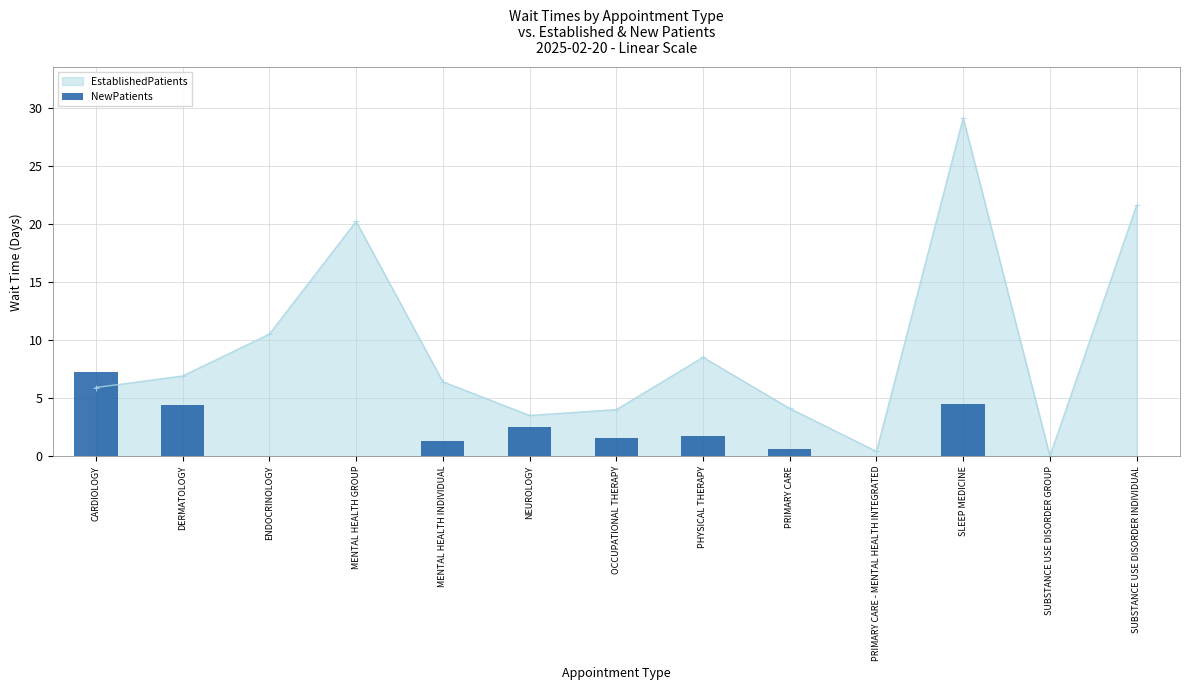

What is the sum of all values?

23.8